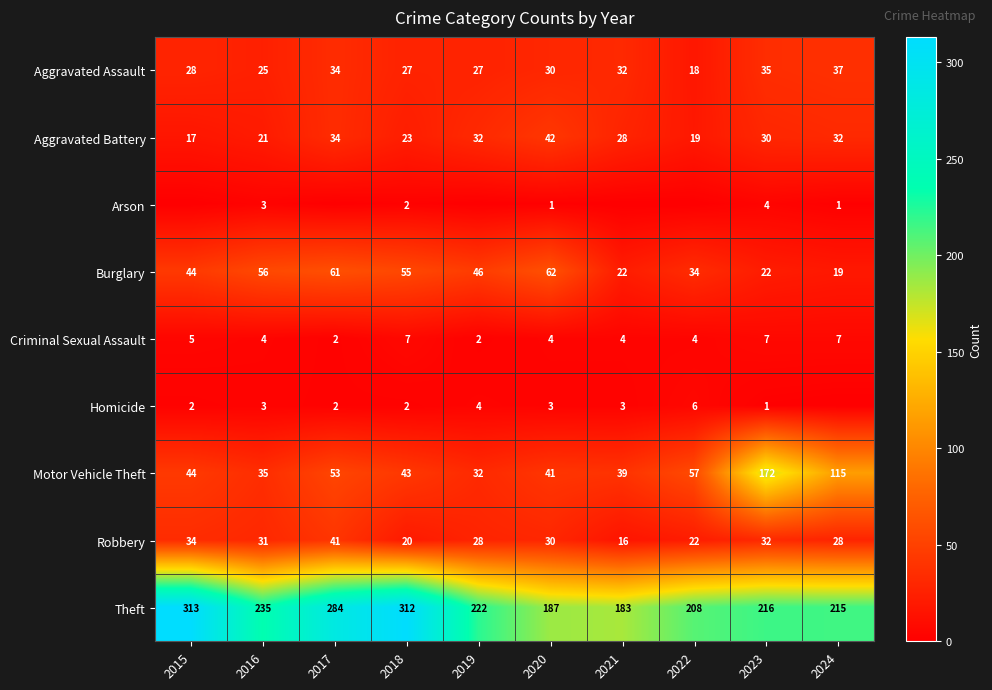

What is the minimum value for Aggravated Assault?

18